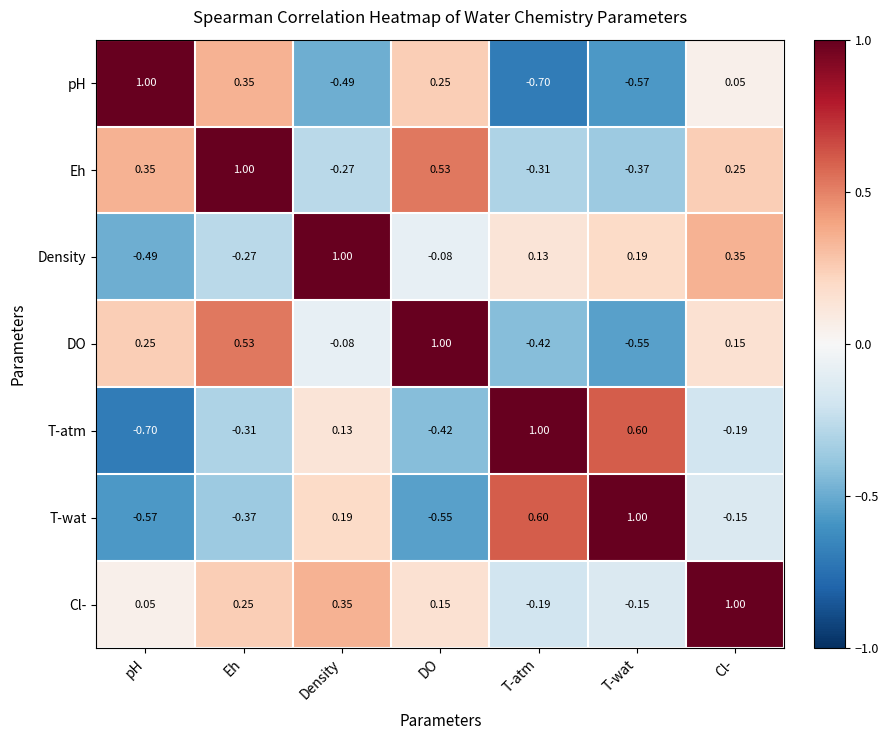

At which label does T-wat reach its peak?

T-wat